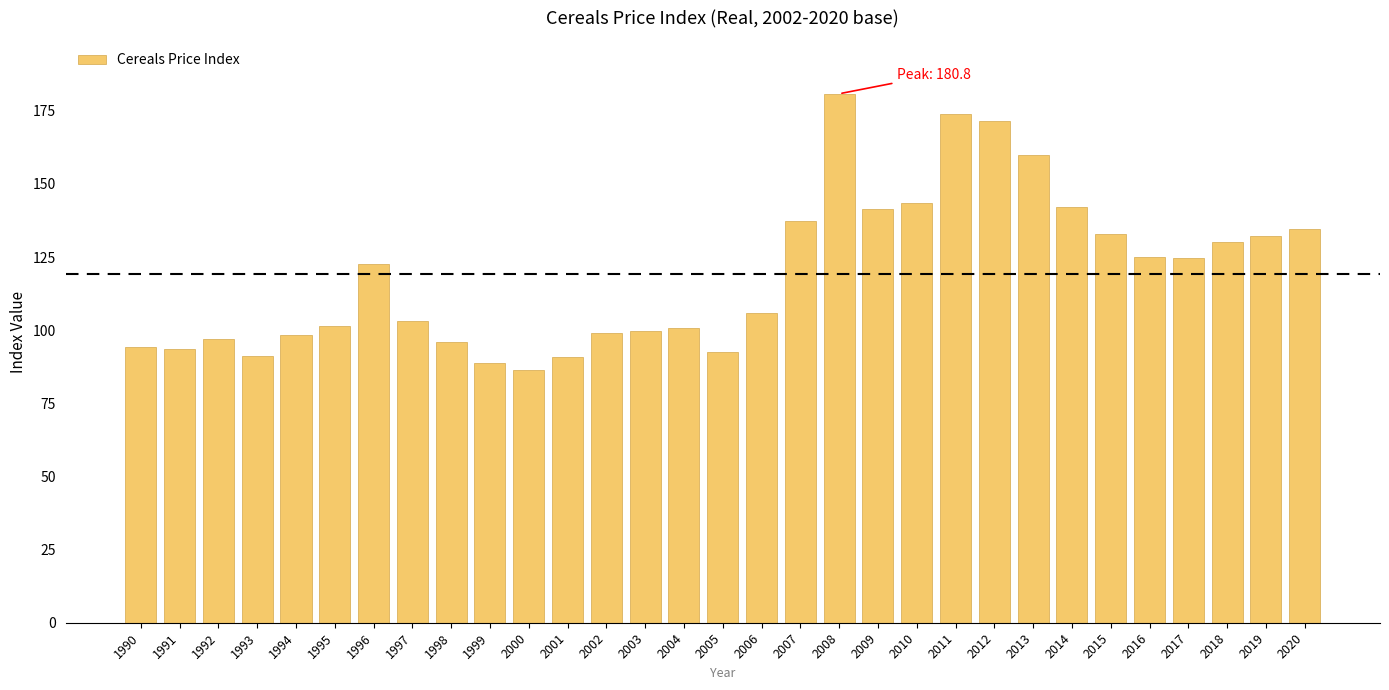

What is the value of the 9th bar from the left?

95.9